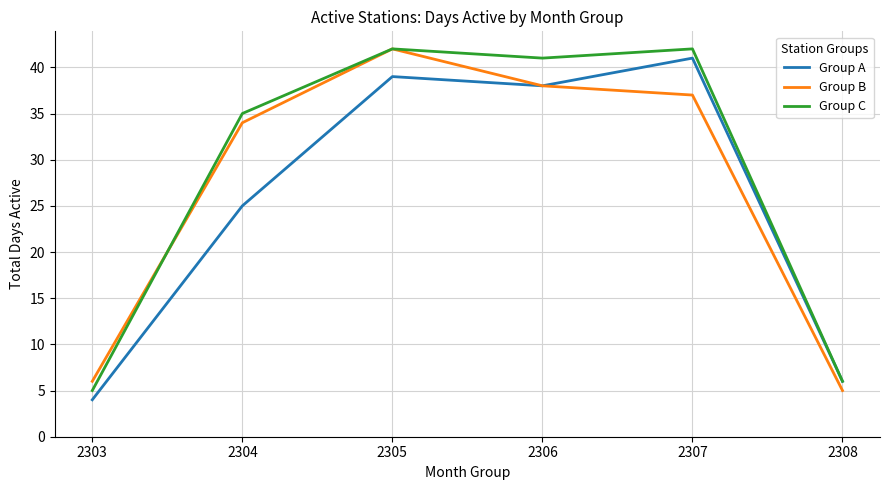

Does the chart have visible grid lines?

Yes